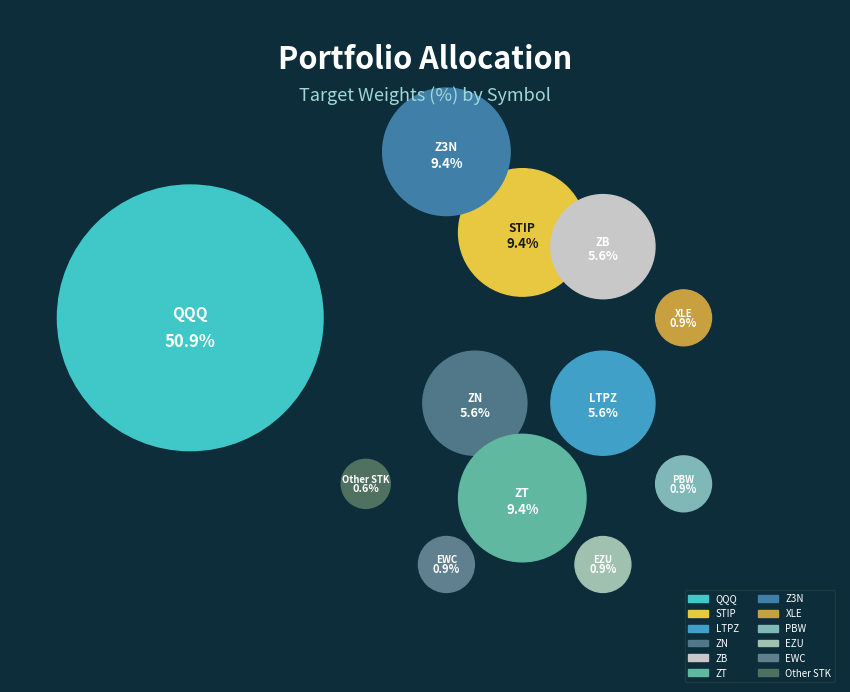

Approximately how many times larger is the value at ZB compared to STIP?

0.6